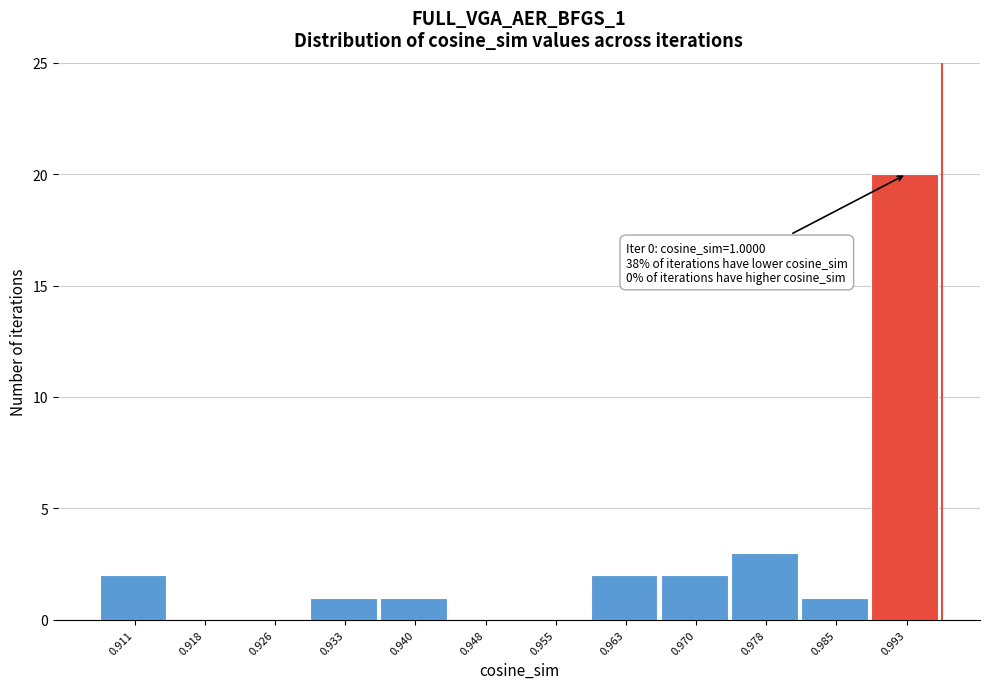

Reading left to right, transcribe all the data shown in this chart.

0.911=2	0.918=0	0.926=0	0.933=1	0.940=1	0.948=0	0.955=0	0.963=2	0.970=2	0.978=3	0.985=1	0.993=20